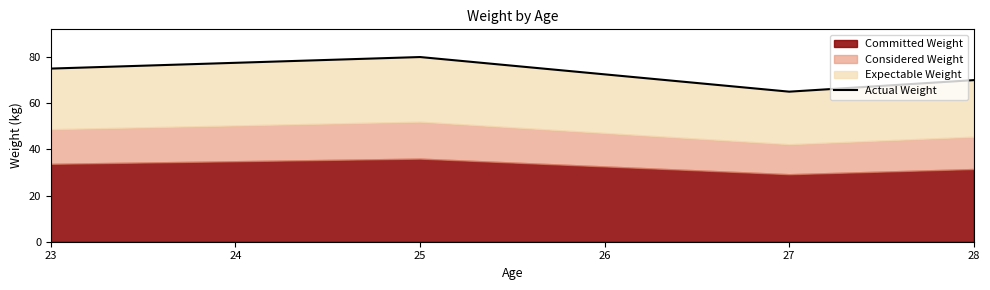

Reading right to left, transcribe all the data shown in this chart.

70	65	80	75